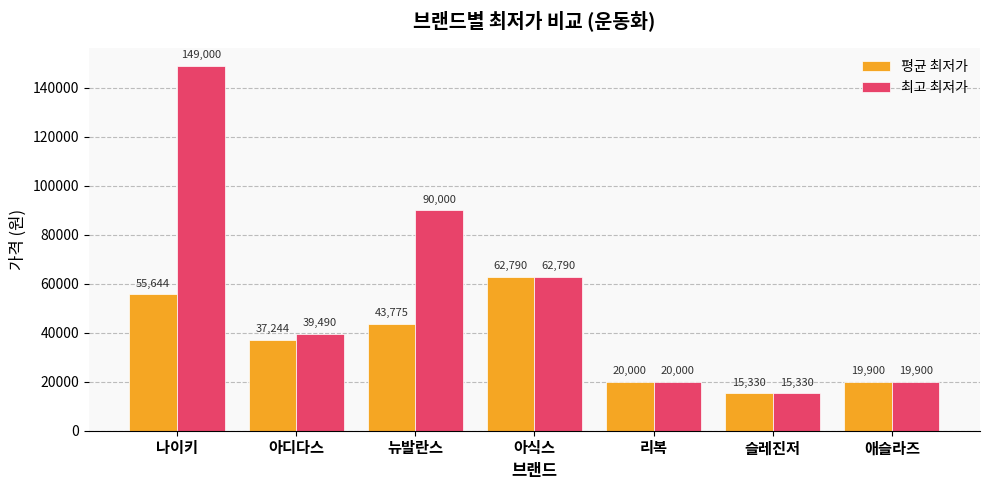

Rank the series by their maximum value, from lowest to highest.

평균 최저가, 최고 최저가